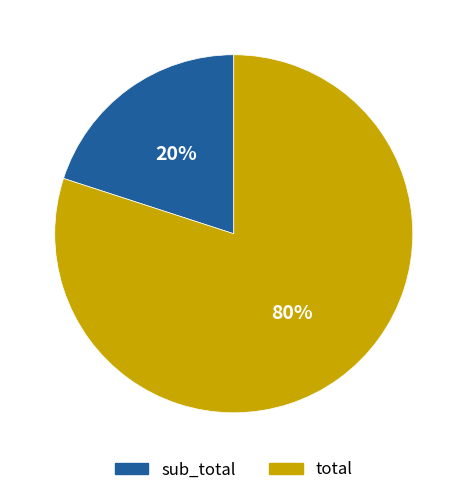

Which category accounts for the majority?

total